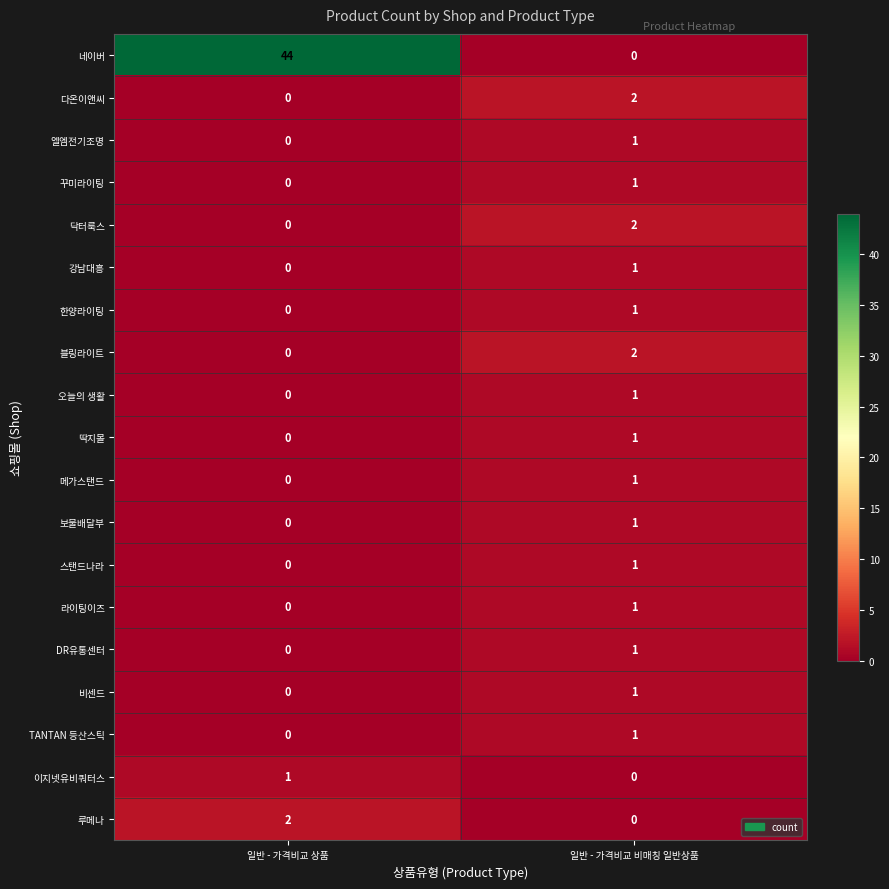

List the labels in order of 꾸미라이팅 value, smallest first.

일반 - 가격비교 상품, 일반 - 가격비교 비매칭 일반상품